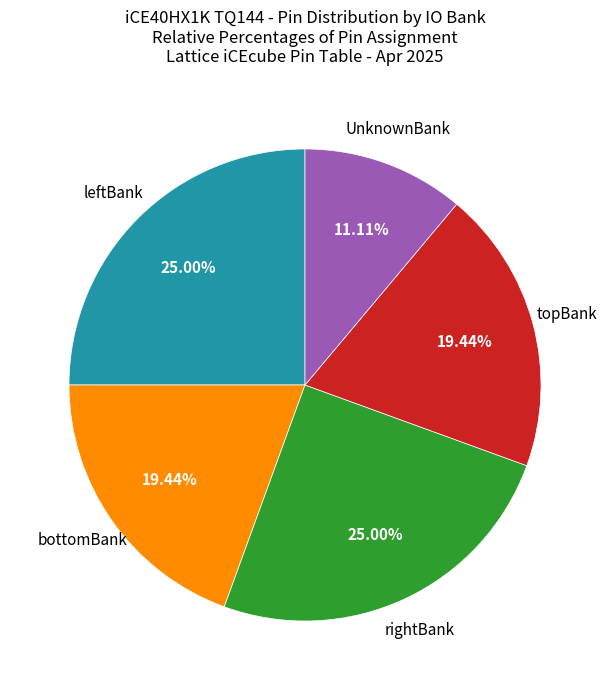

How many segments does this pie chart have?

5